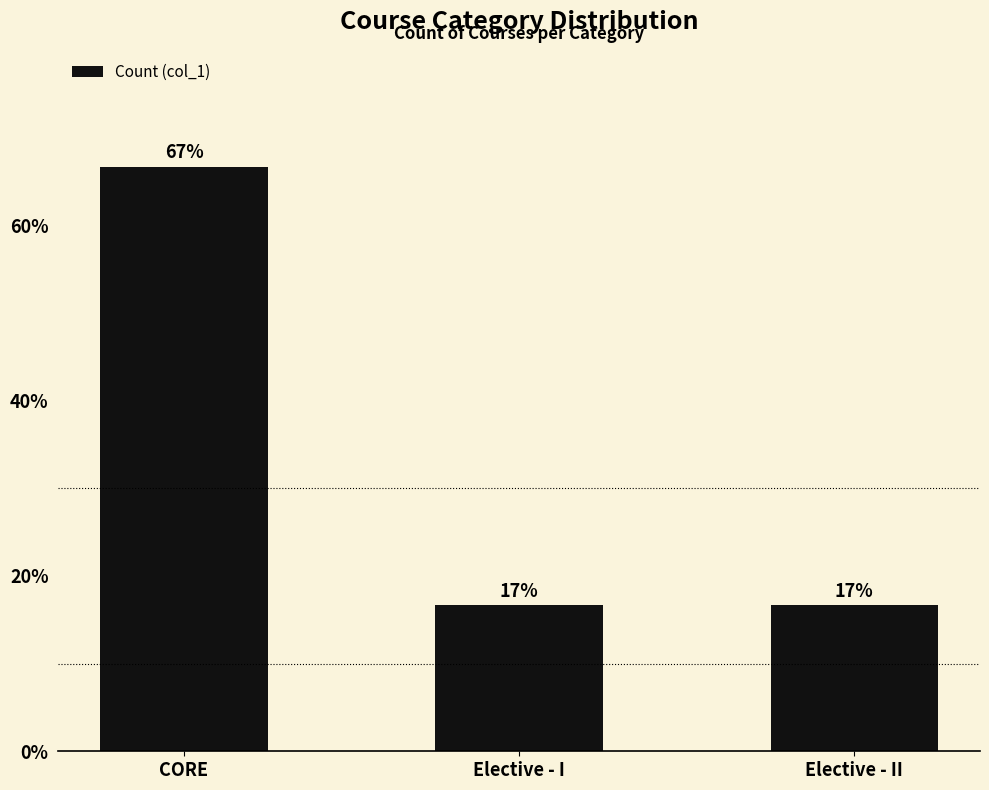

List the labels in order of value, largest first.

CORE, Elective - I, Elective - II